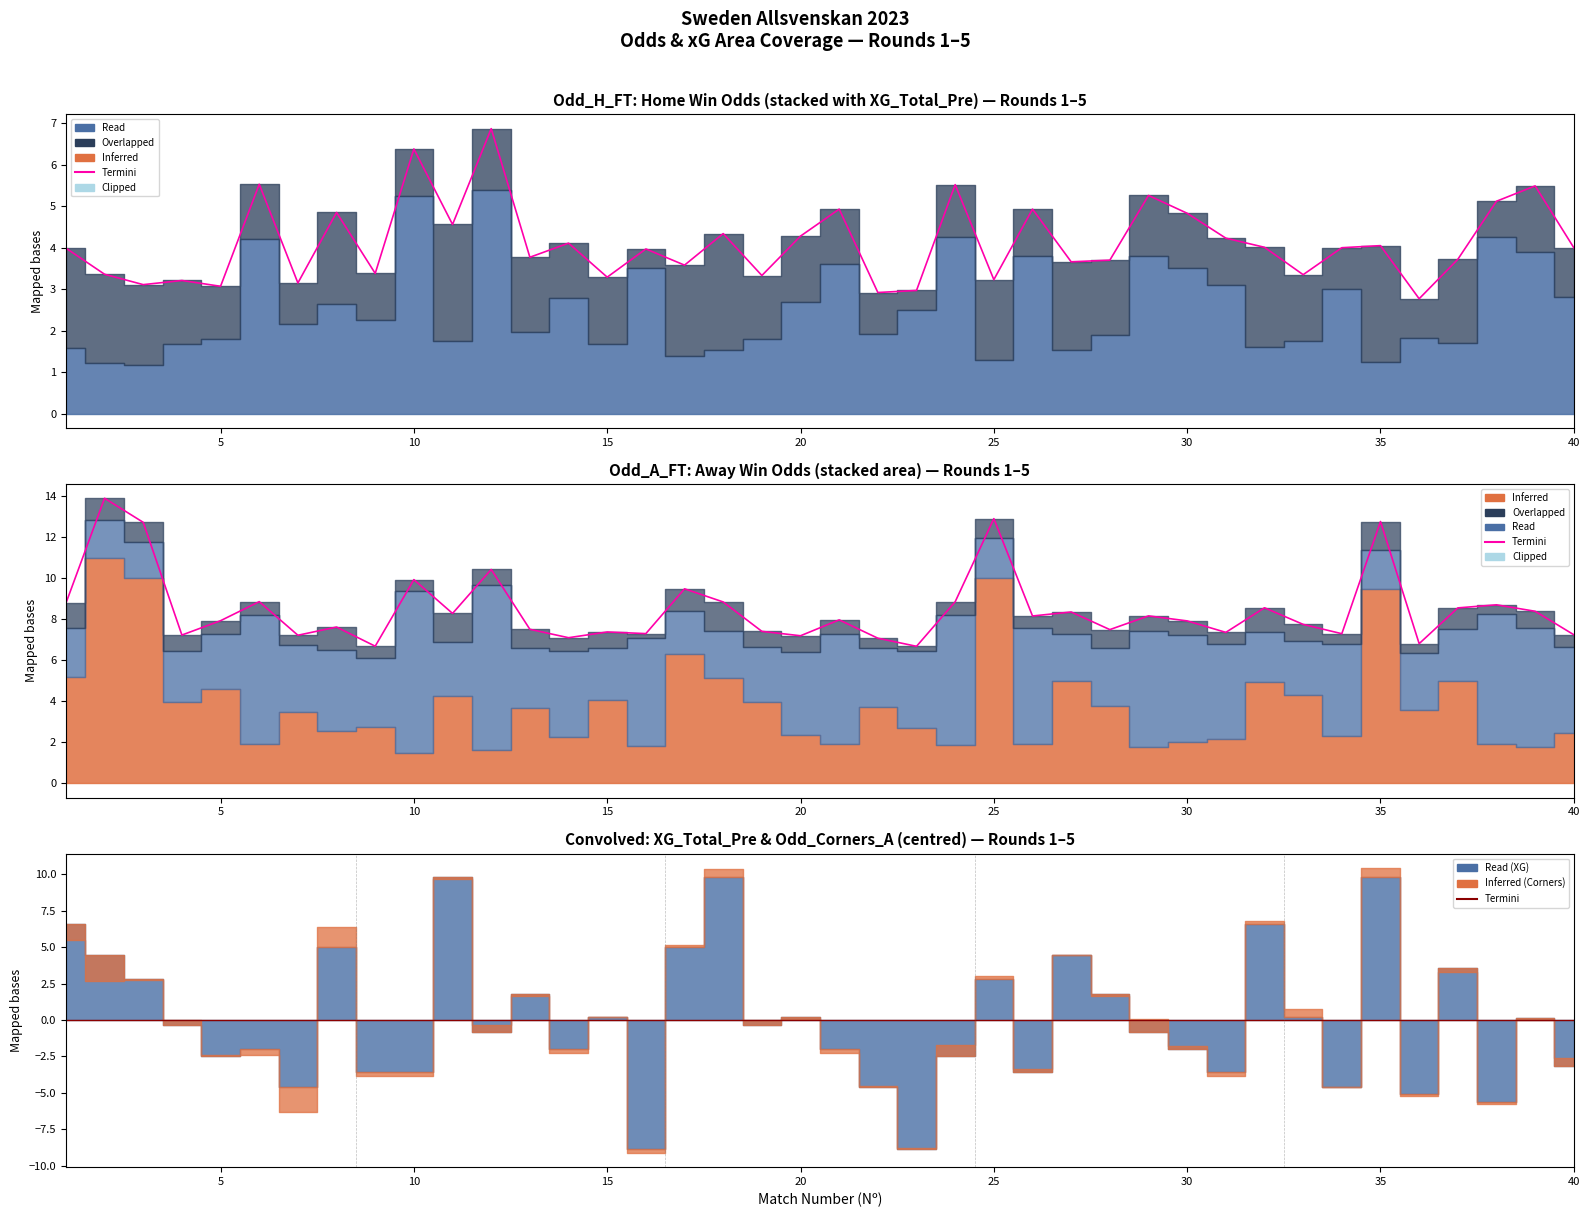

Does the chart display data point markers on the line(s)?

No